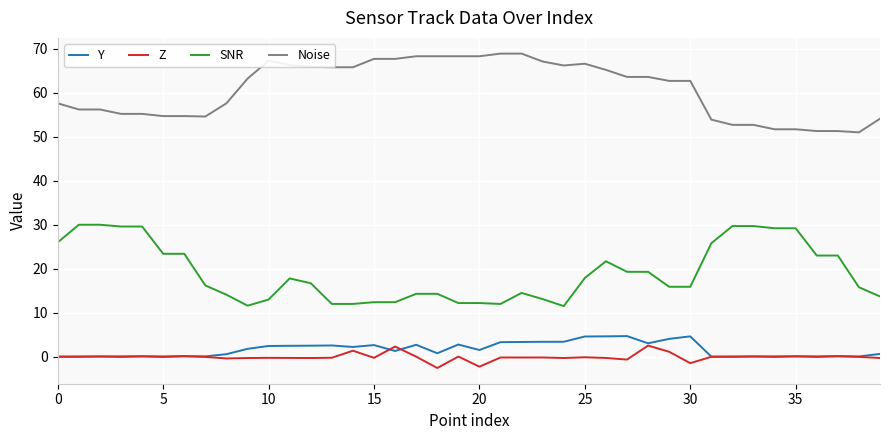

What are all the series names shown in the legend?

Y, Z, SNR, Noise